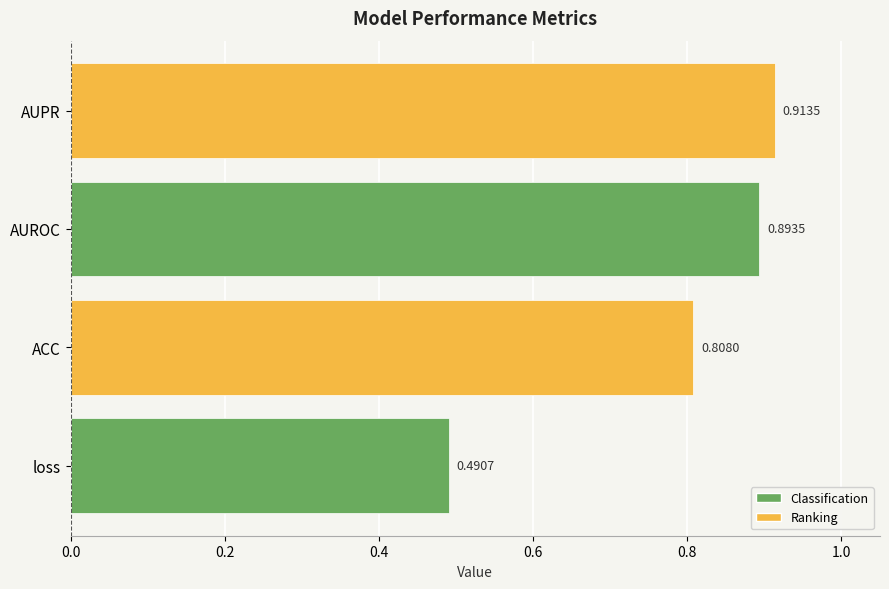

Which category has the highest value across all series?

AUPR